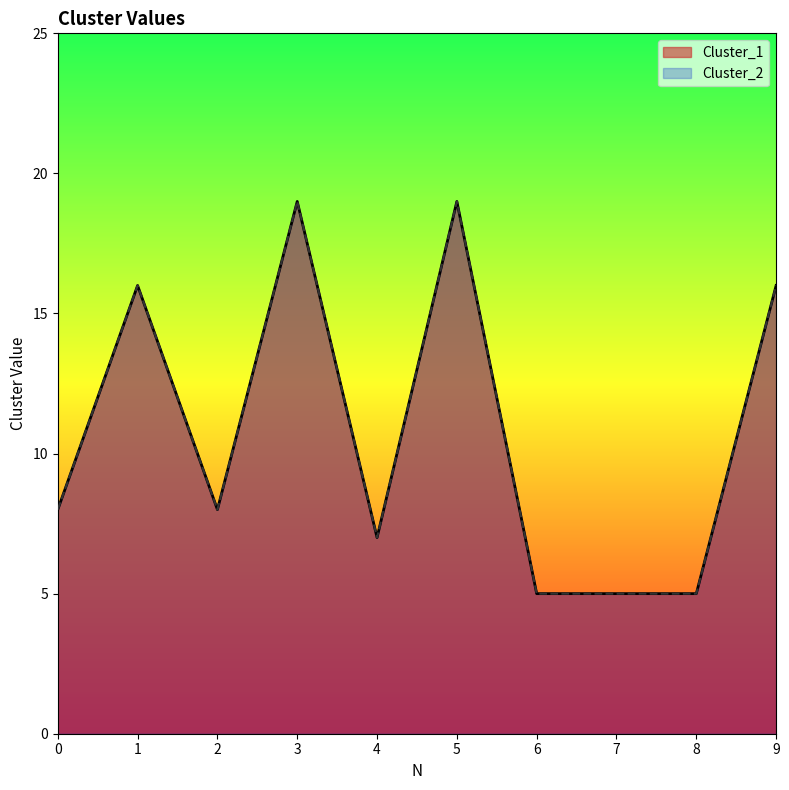

List the series in order of their peak value, lowest first.

Cluster_1, Cluster_2